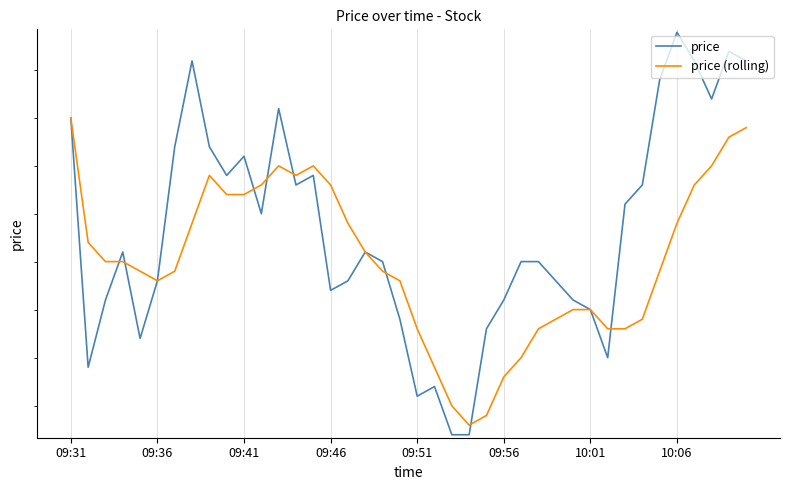

True or false: price has more than 0 points higher than both neighbors.

True